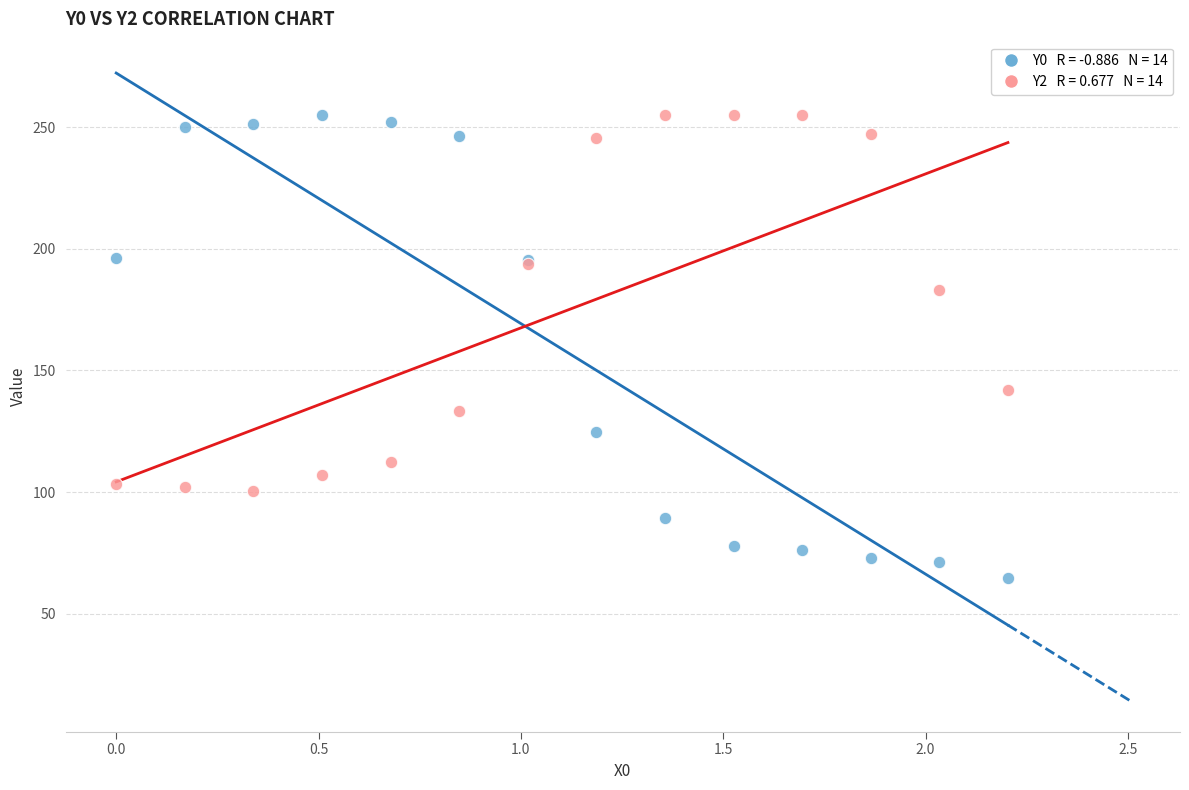

Across all series, what Y value is closest to 159?

142.0